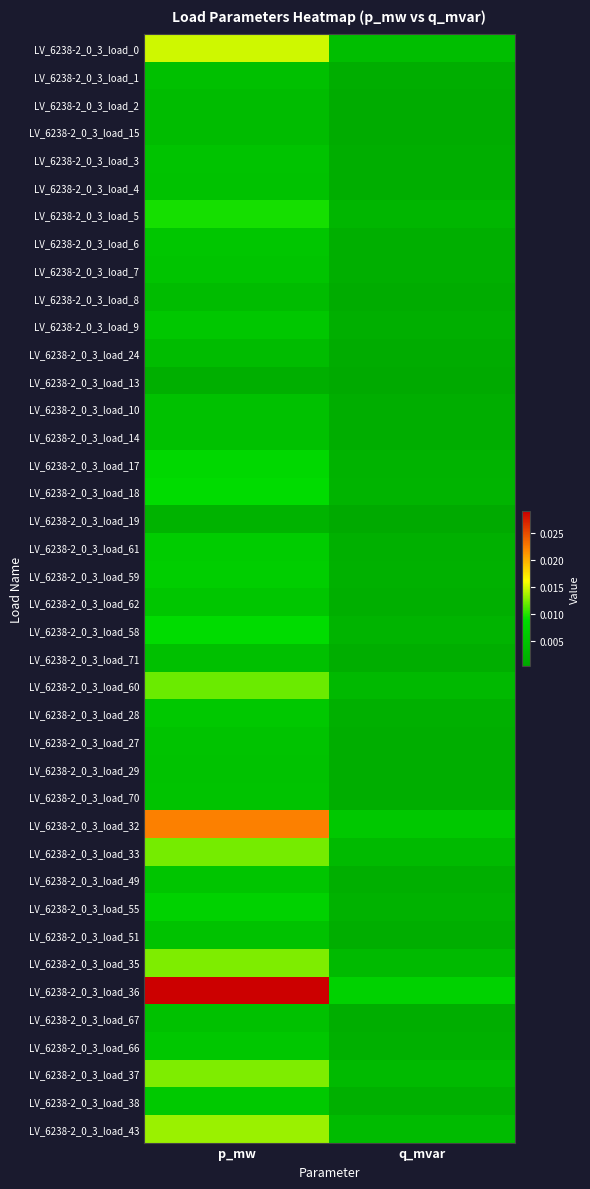

At which category is the sum across all series the highest?

p_mw